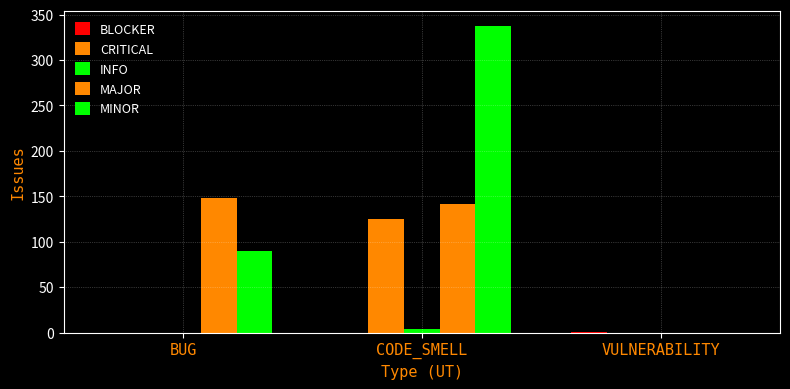

How many distinct data groups are displayed?

5